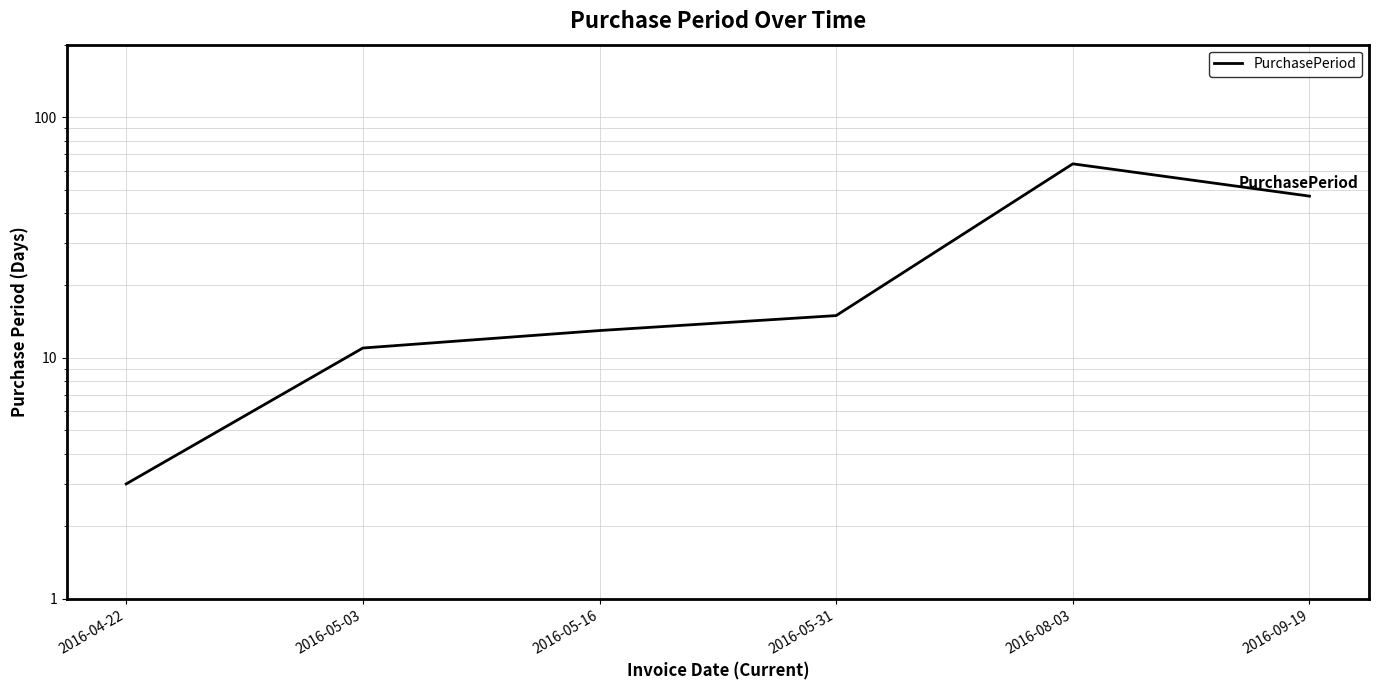

The value at 2016-05-16 is 7. True or false?

False